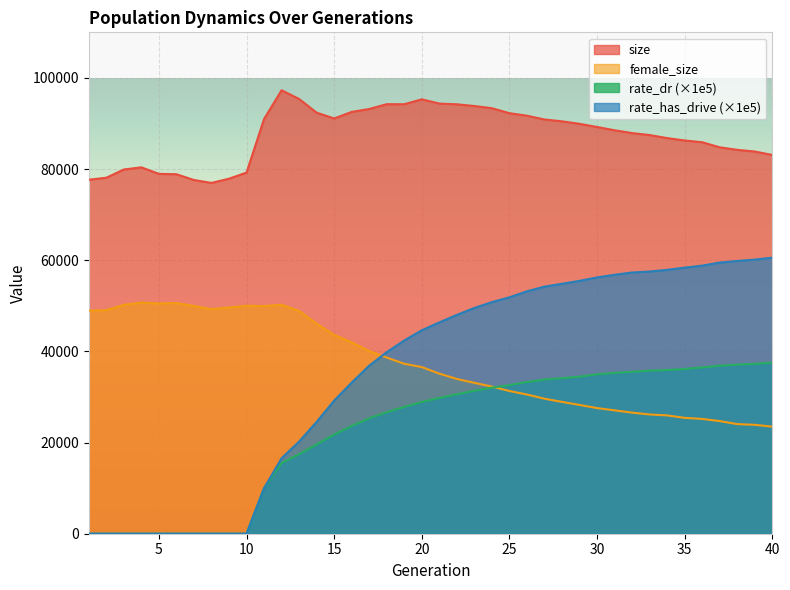

How many lines are shown in the chart?

4